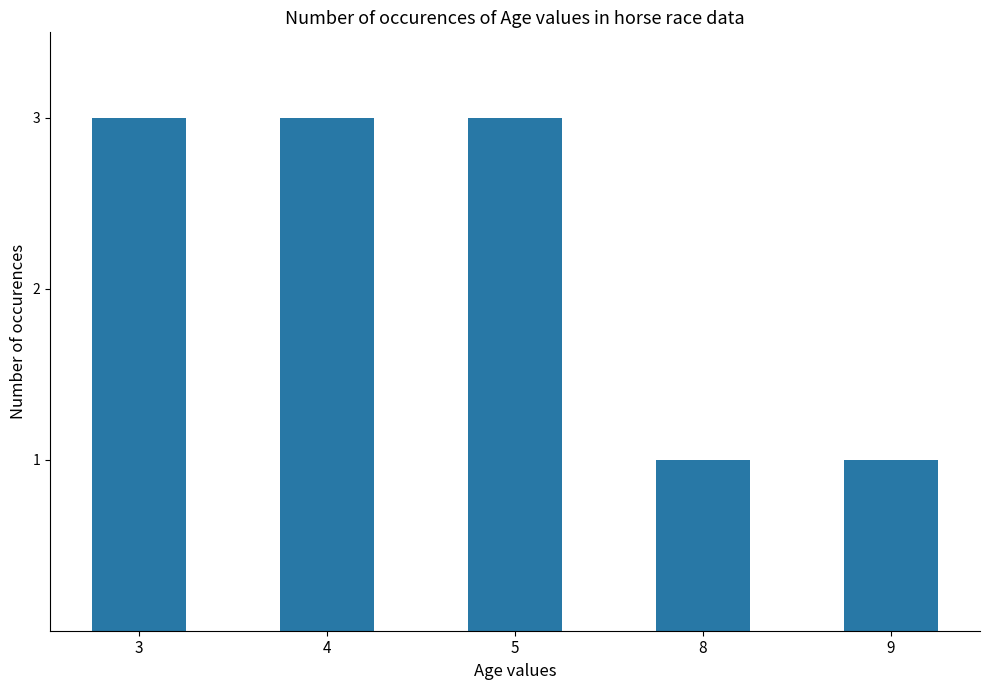

What is the greatest value displayed?

3